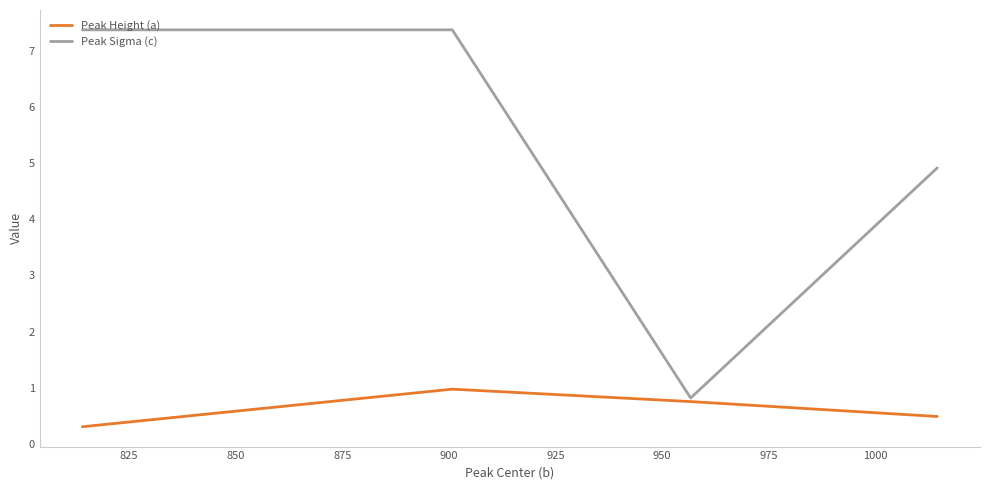

List the series in order of their peak value, lowest first.

Peak Height (a), Peak Sigma (c)